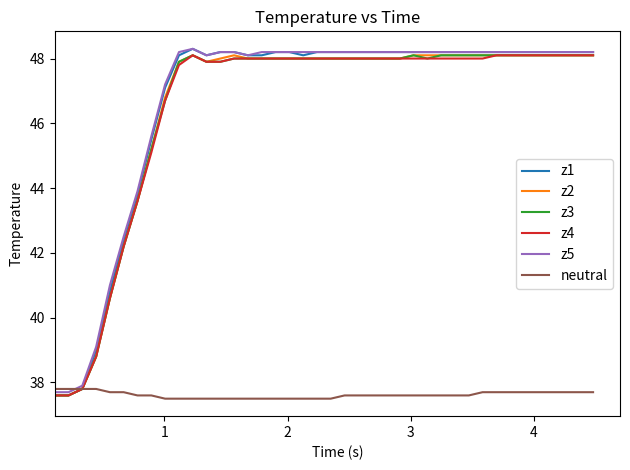

What is the minimum value for z2?

37.6